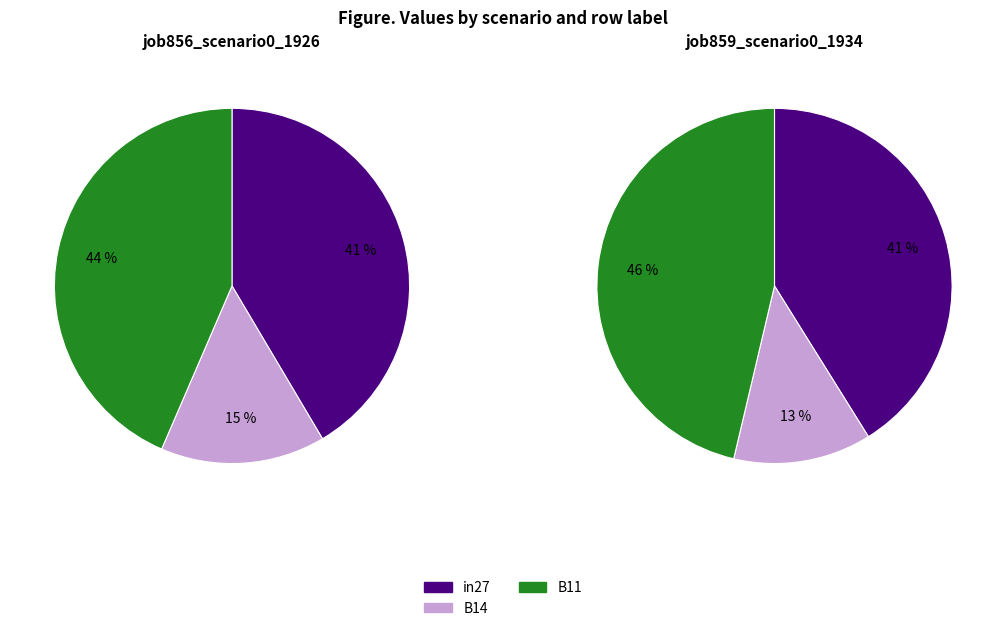

Rank the series at in27 from lowest to highest value.

job859_scenario0_1934, job856_scenario0_1926